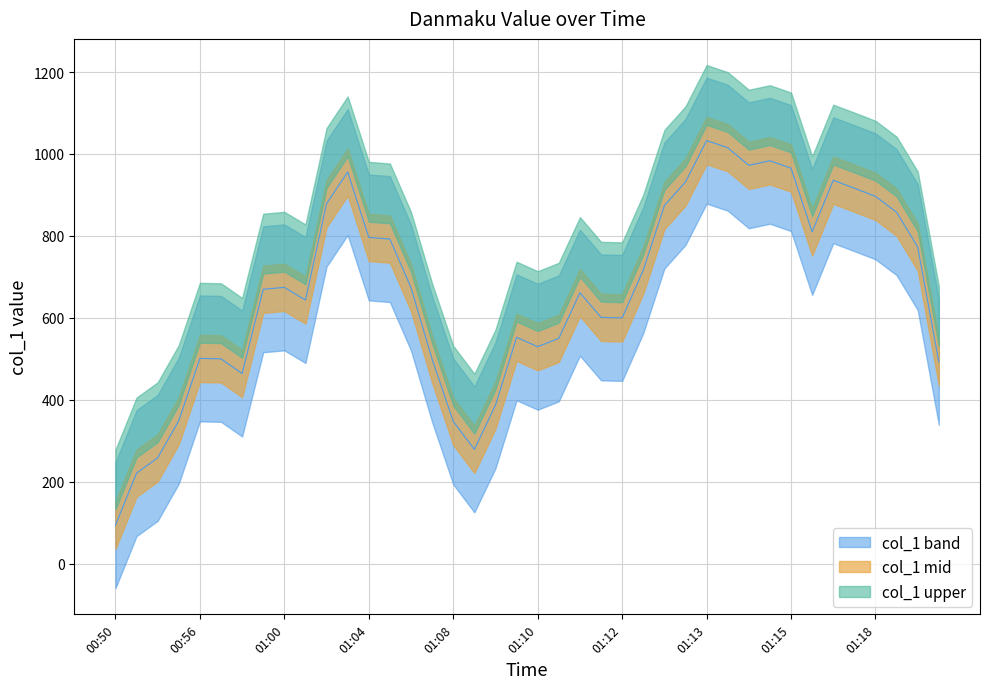

What is the label of the 36th point from the right?

00:56